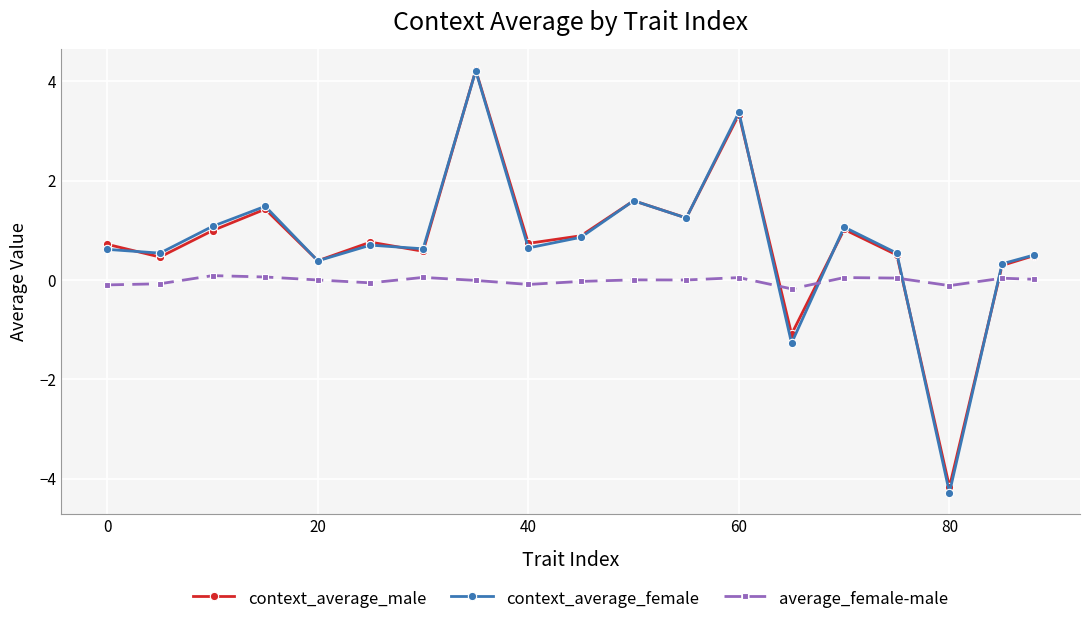

At how many categories does at least one series exceed -3?

19